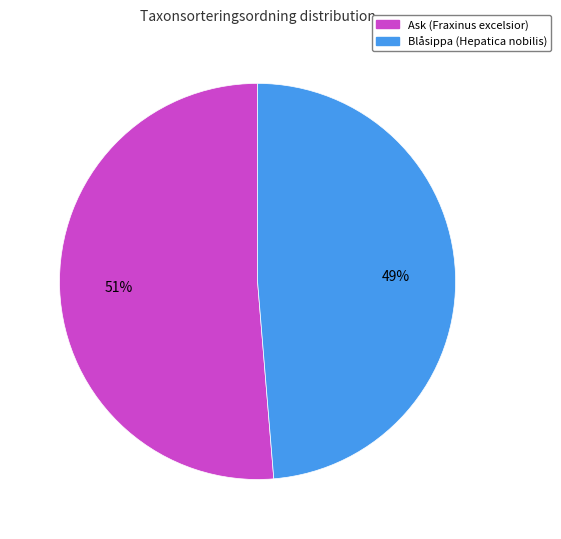

Which has a higher value, Blåsippa (Hepatica nobilis) or Ask (Fraxinus excelsior)?

Ask (Fraxinus excelsior)